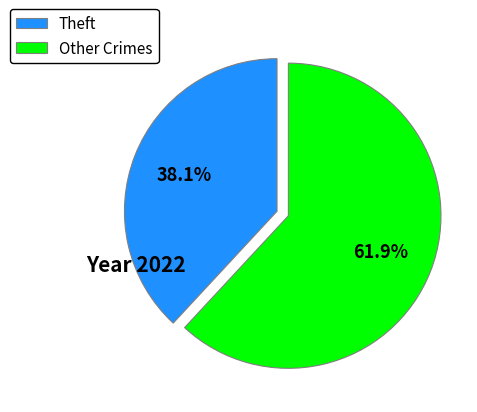

How many slices are in this pie chart?

2